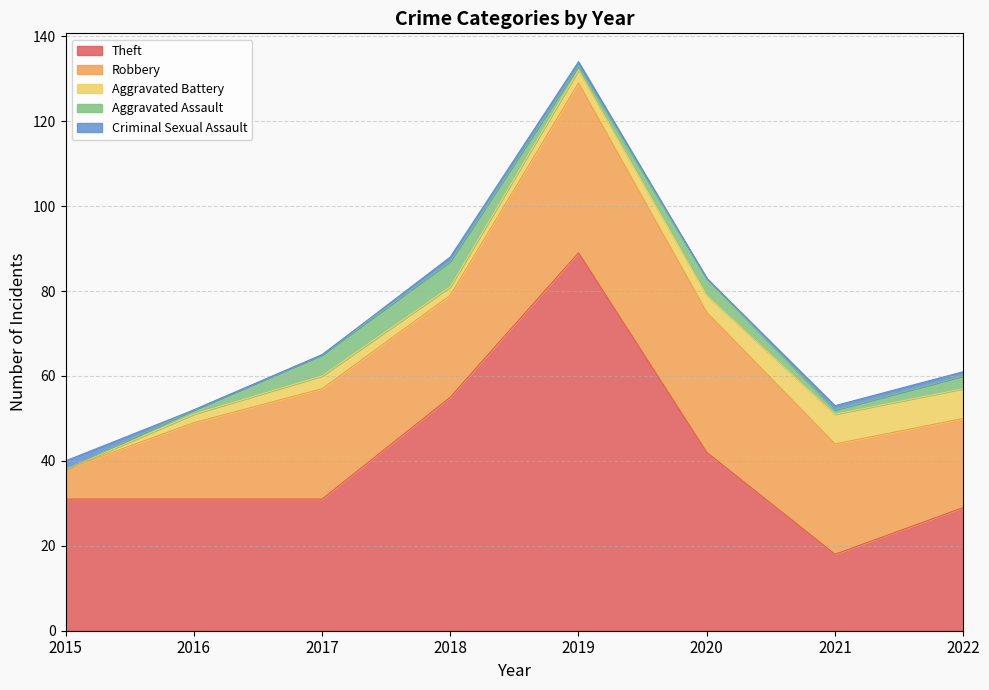

Which series has the largest total across all categories?

Theft